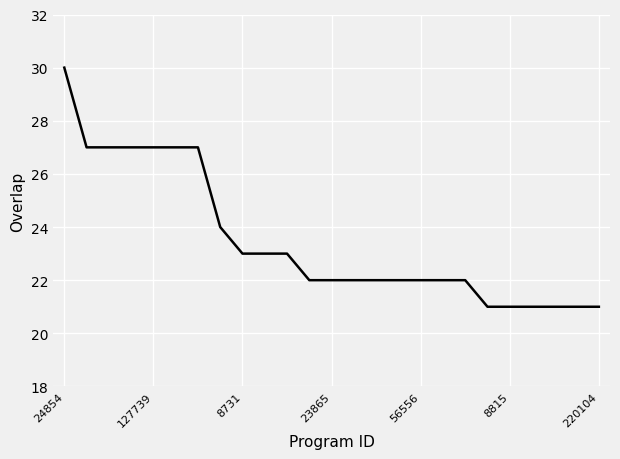

What is the difference between the maximum and minimum values?

9